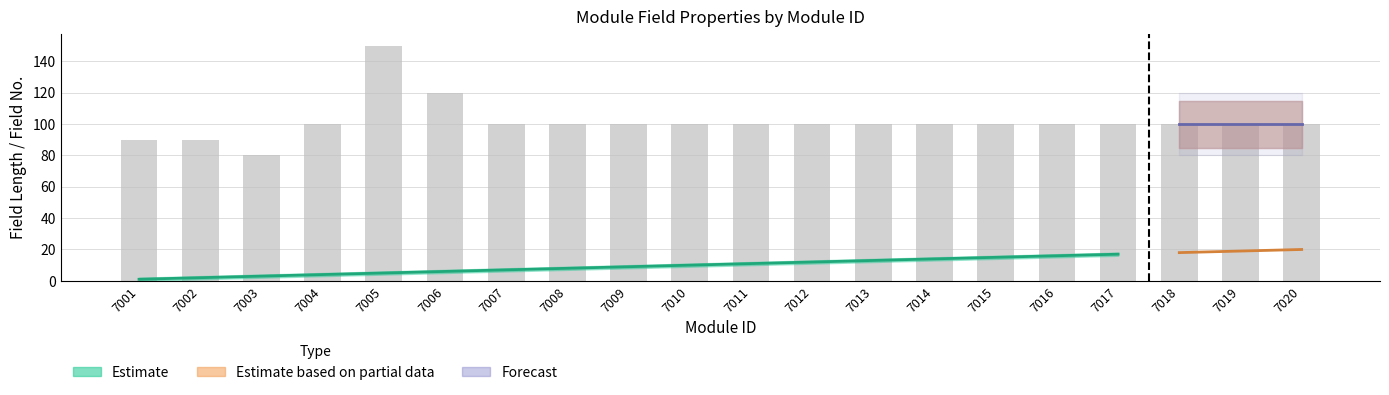

Which has a higher value, 7005 or 7018?

7005